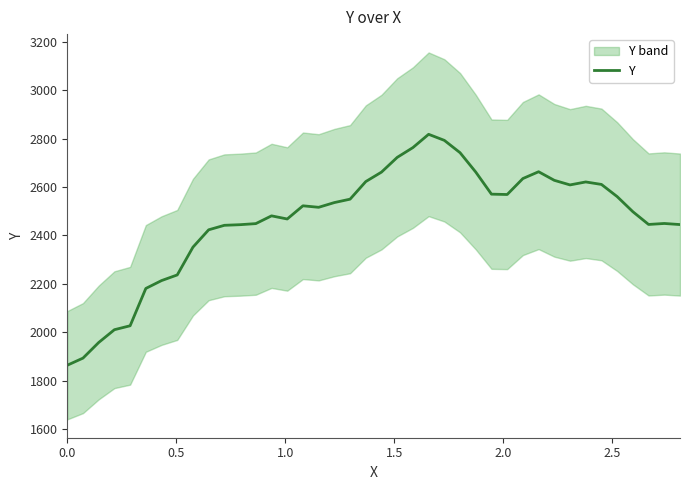

What is the difference between the maximum and second lowest values?

924.6